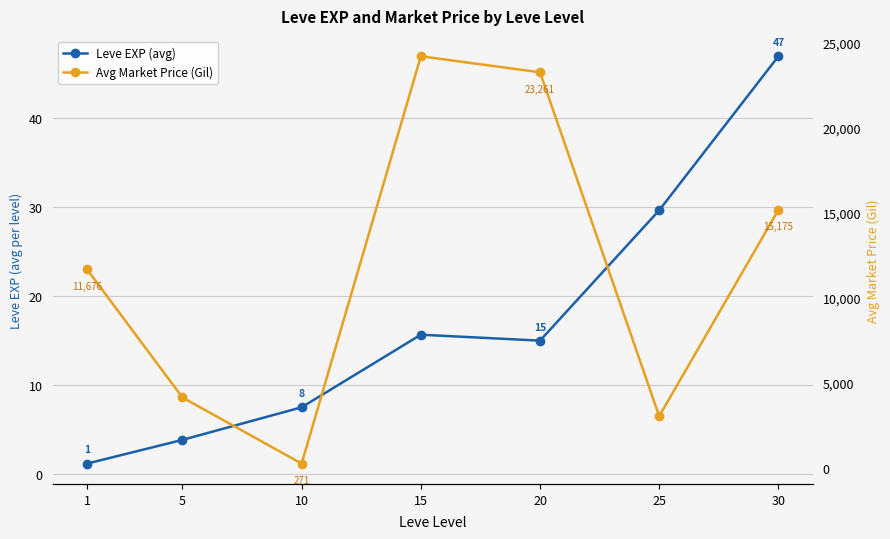

True or false: Avg Market Price (Gil) has a value of 14558.0 at 15.

False